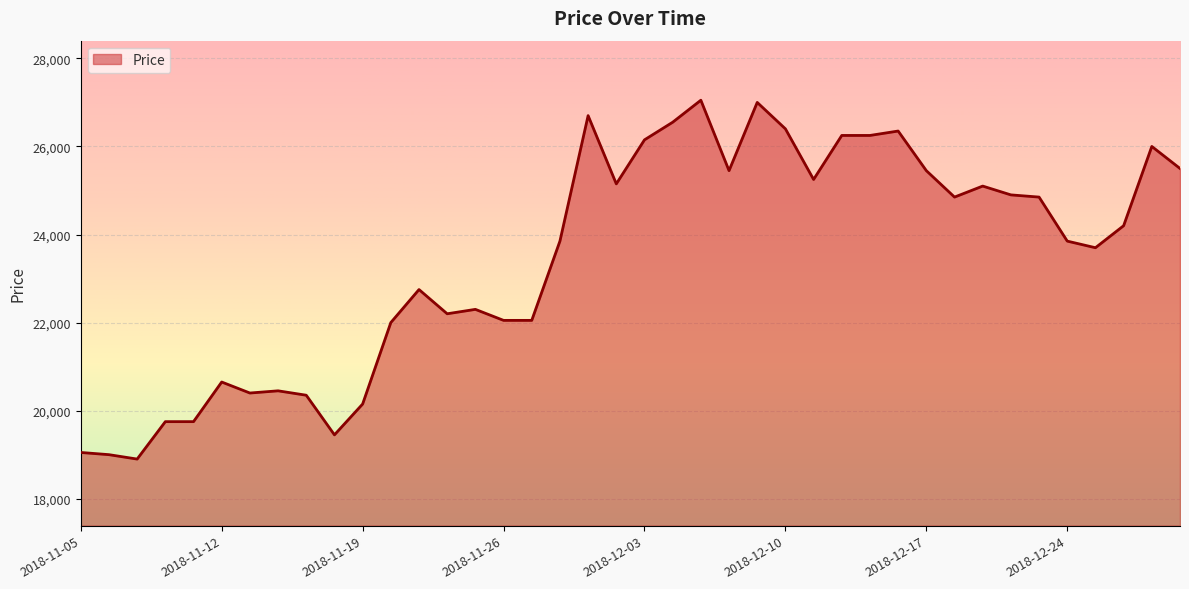

Does the chart display data point markers on the line(s)?

No